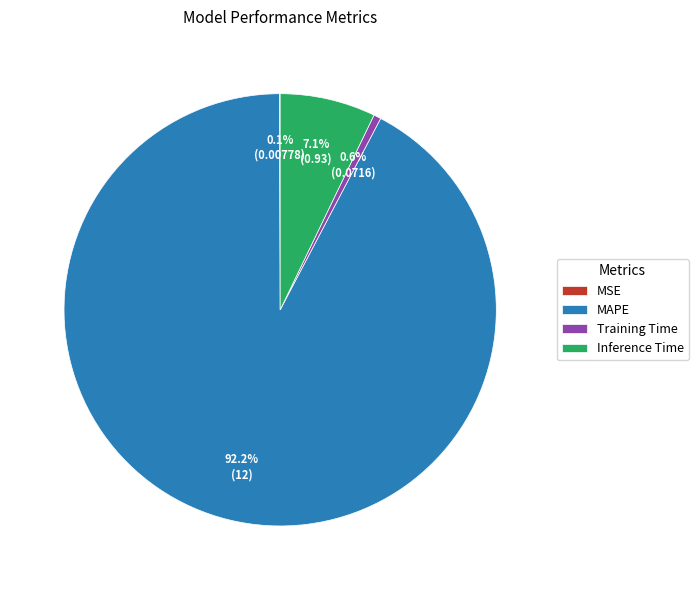

Which has a higher value, Training Time or Inference Time?

Inference Time